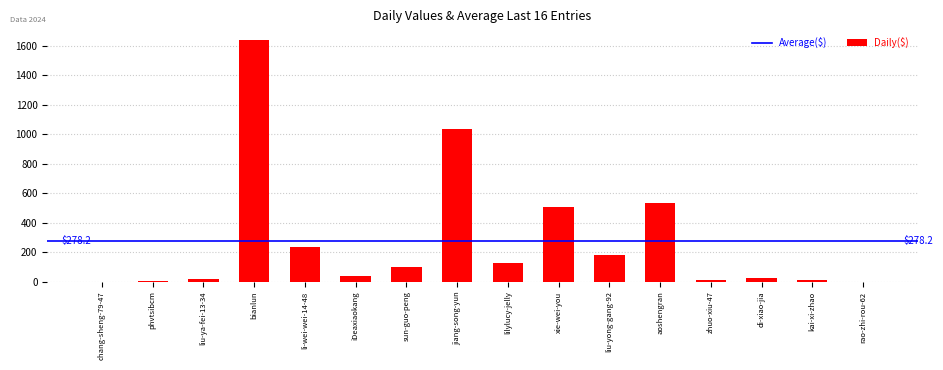

The value at li-wei-wei-14-48 is 69. True or false?

False